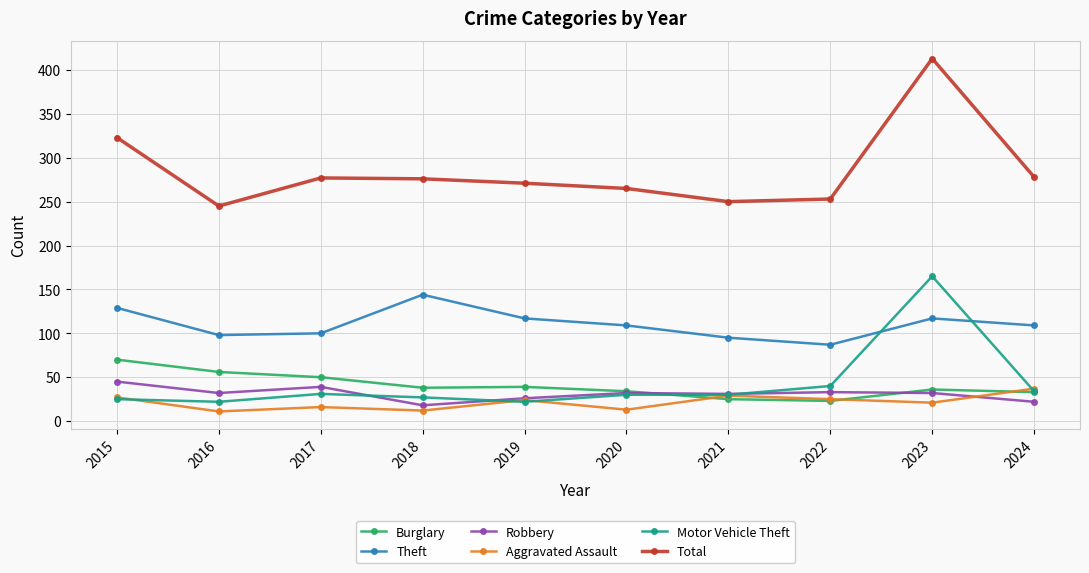

Which category has the highest value in the Burglary series?

2015